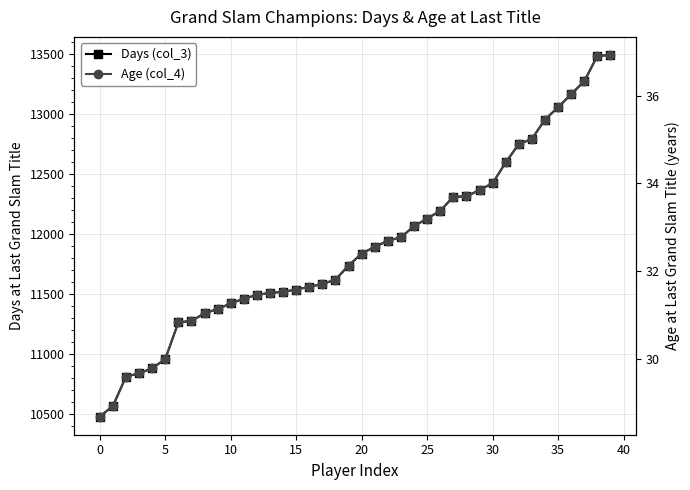

What are all the series names shown in the legend?

Days (col_3), Age (col_4)